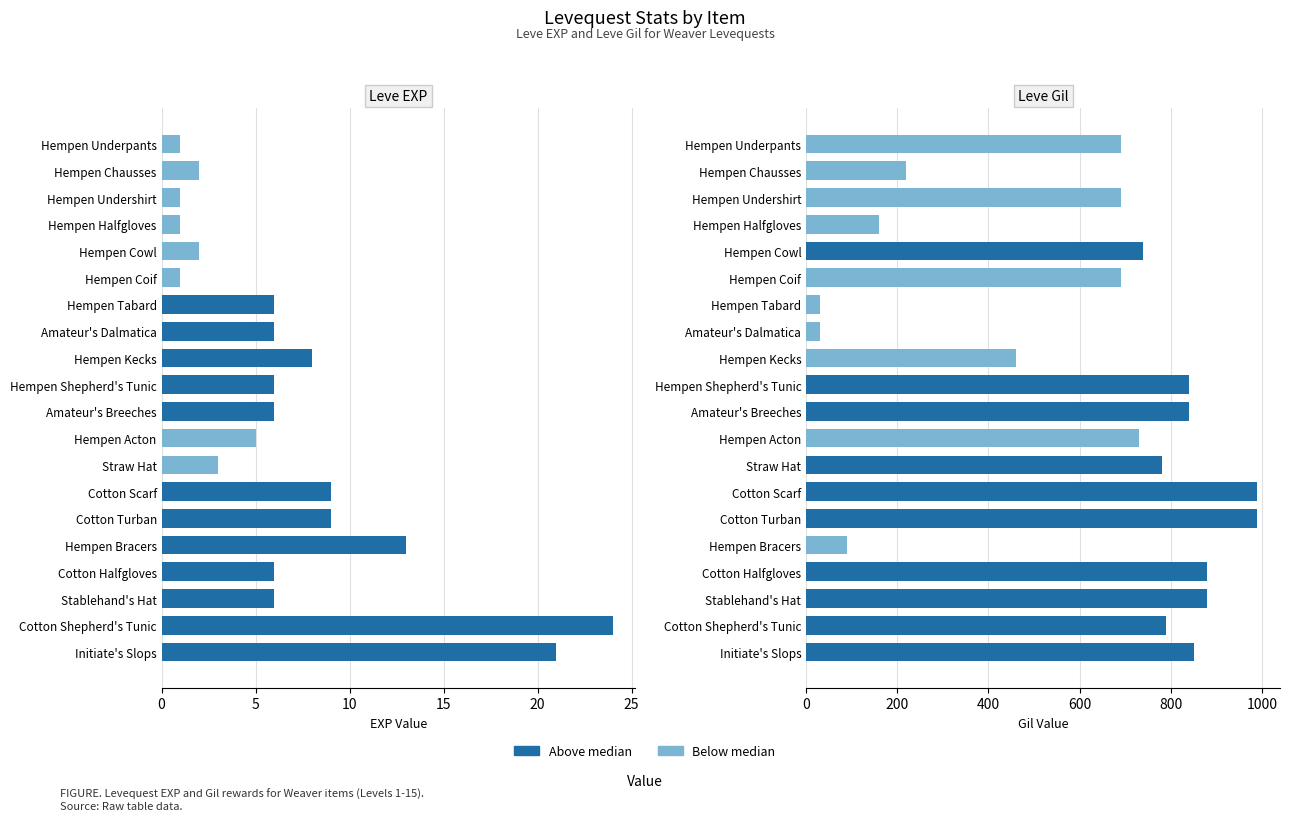

Reading right to left, extract all data points from this chart.

Leve EXP: 21	24	6	6	13	9	9	3	5	6	6	8	6	6	1	2	1	1	2	1
Leve Gil: 850	790	880	880	90	990	990	780	730	840	840	460	30	30	690	740	160	690	220	690